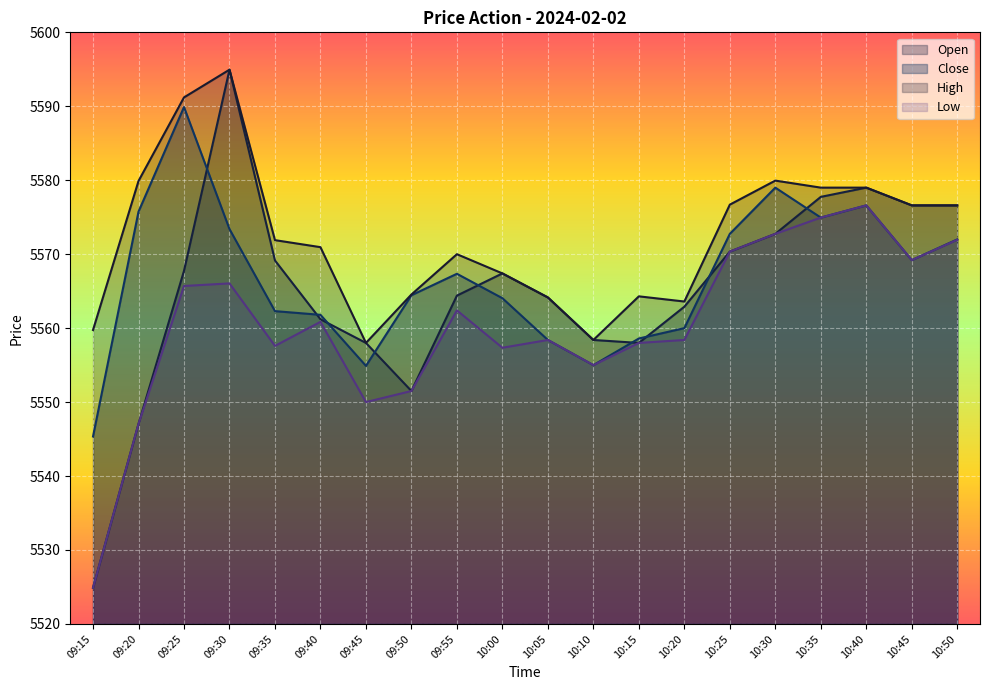

At which label is Close closest to 5567?

09:55